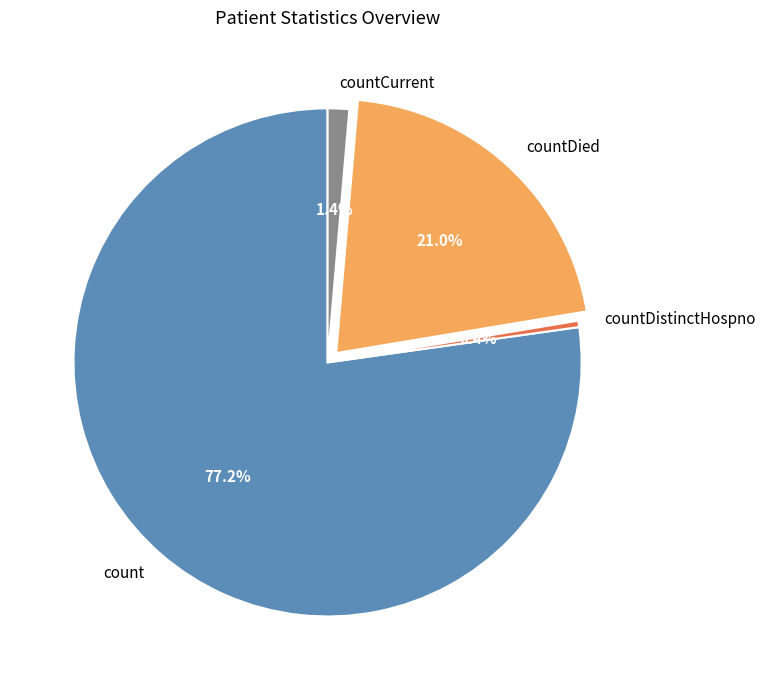

Rank the categories by value from highest to lowest.

count, countDied, countCurrent, countDistinctHospno